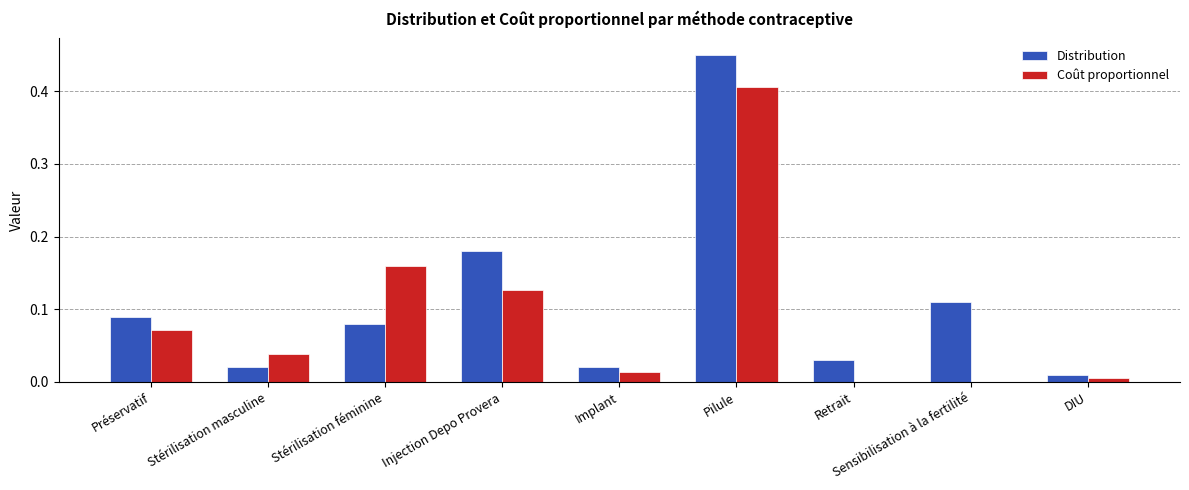

Is the value of Coût proportionnel at Implant greater than the value of Distribution at Retrait?

No